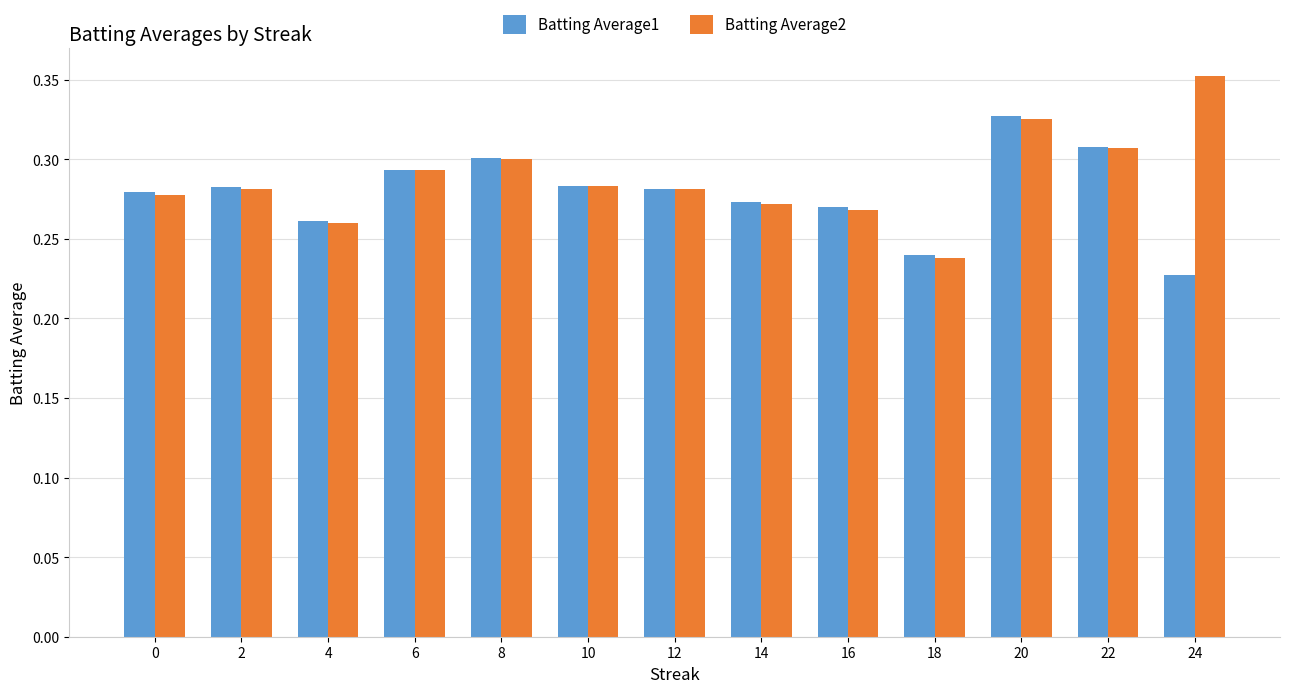

Which series has the largest range (max minus min)?

Batting Average2